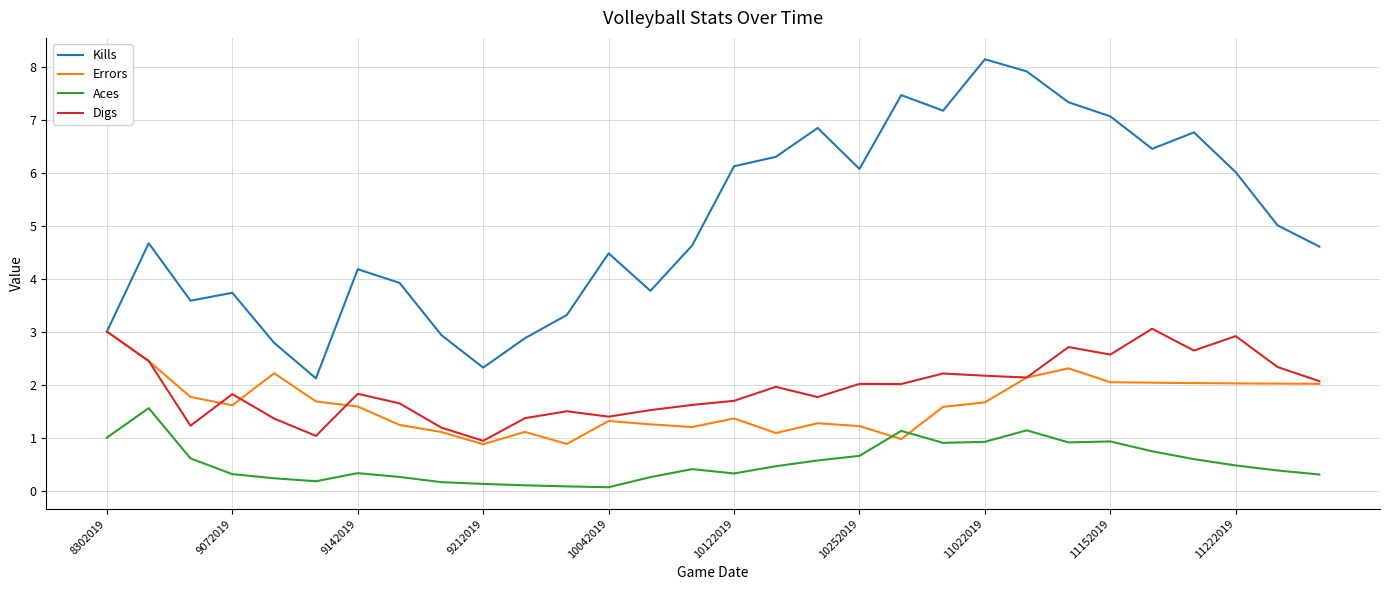

What is the minimum value for Errors?

0.9